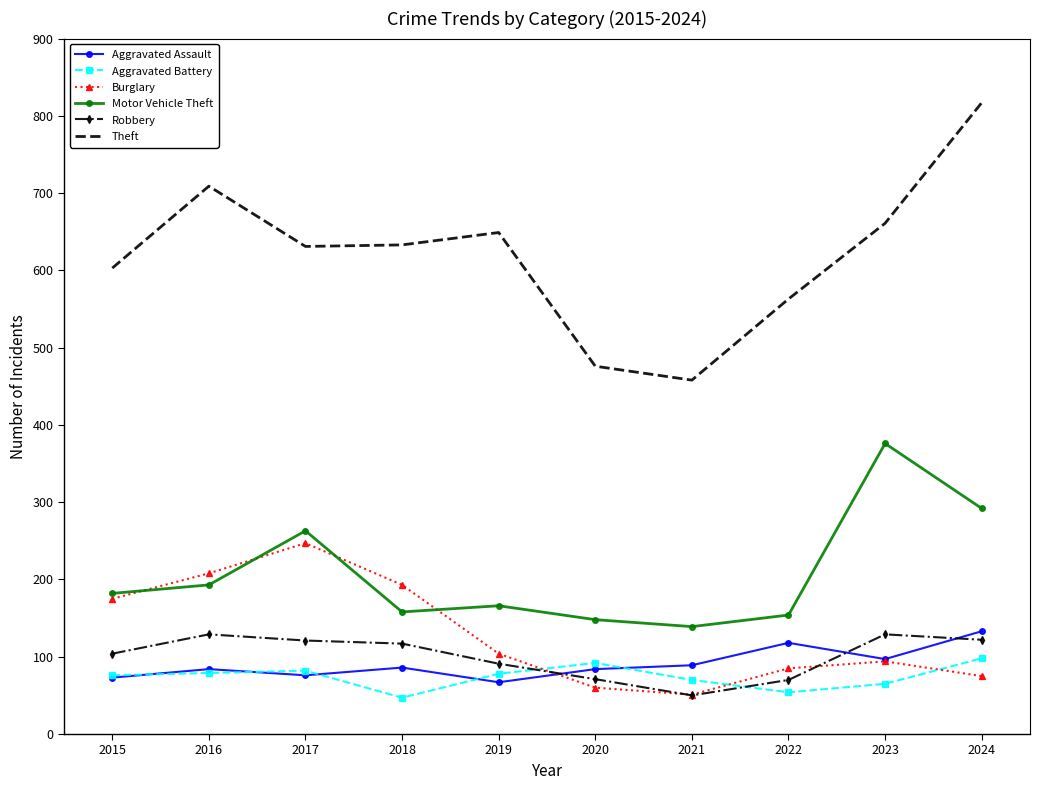

What is the minimum value shown in the chart?

47